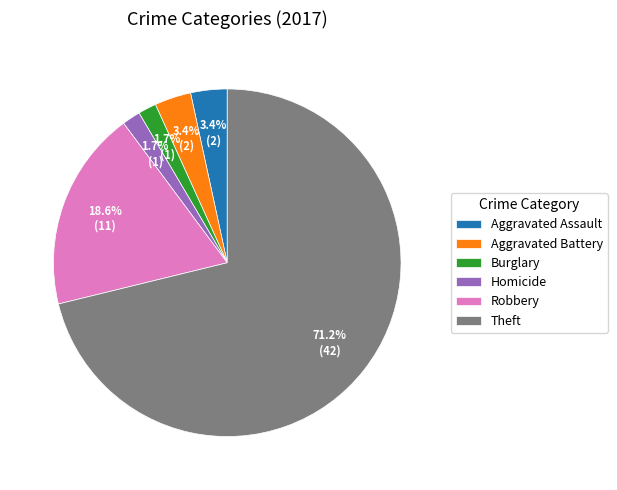

To the nearest percent, what is the average slice percentage?

17%